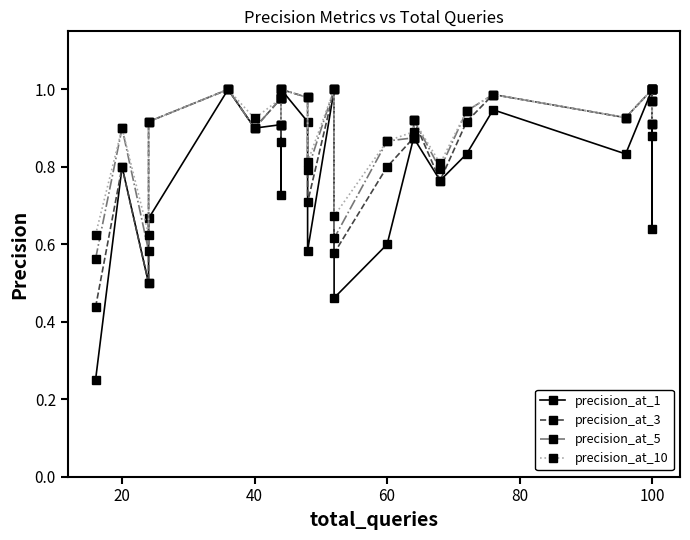

Which series has the widest spread of values?

precision_at_1